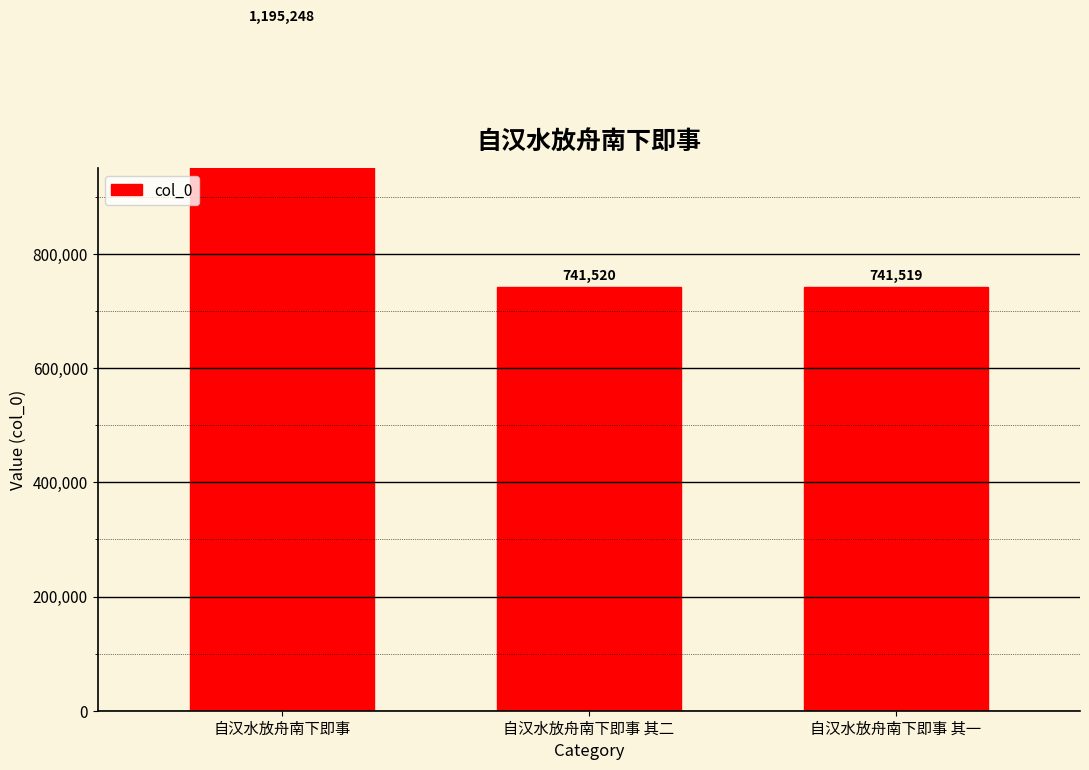

Reading left to right, list all the values displayed in this chart.

自汉水放舟南下即事=1195248	自汉水放舟南下即事 其二=741520	自汉水放舟南下即事 其一=741519